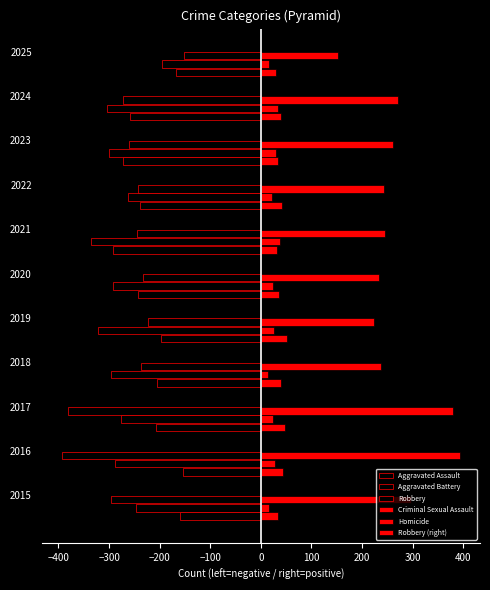

What is the average value of the Robbery series?

-267